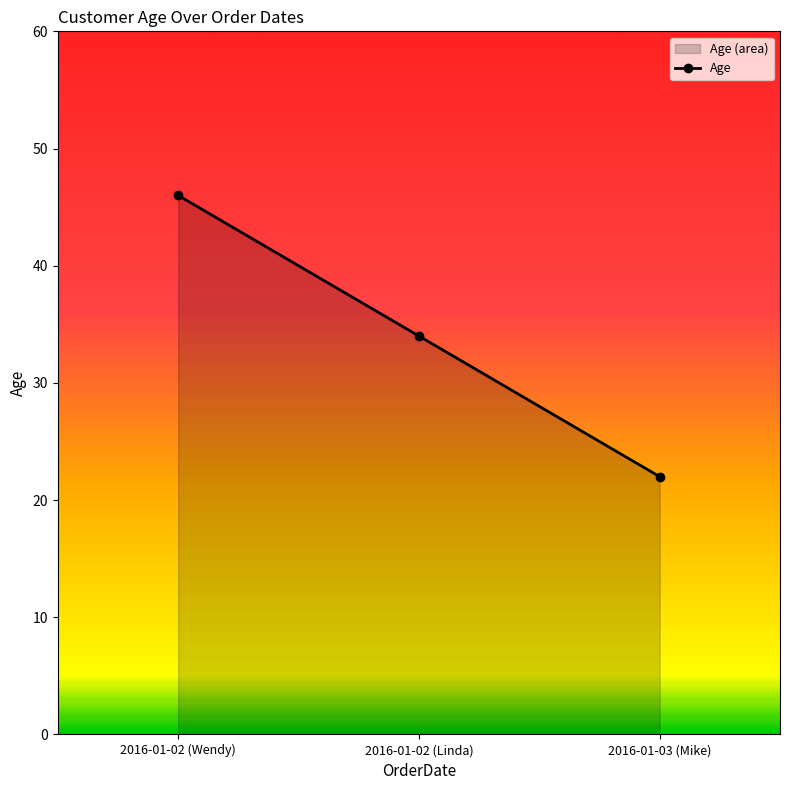

What is the sum of all values?

102